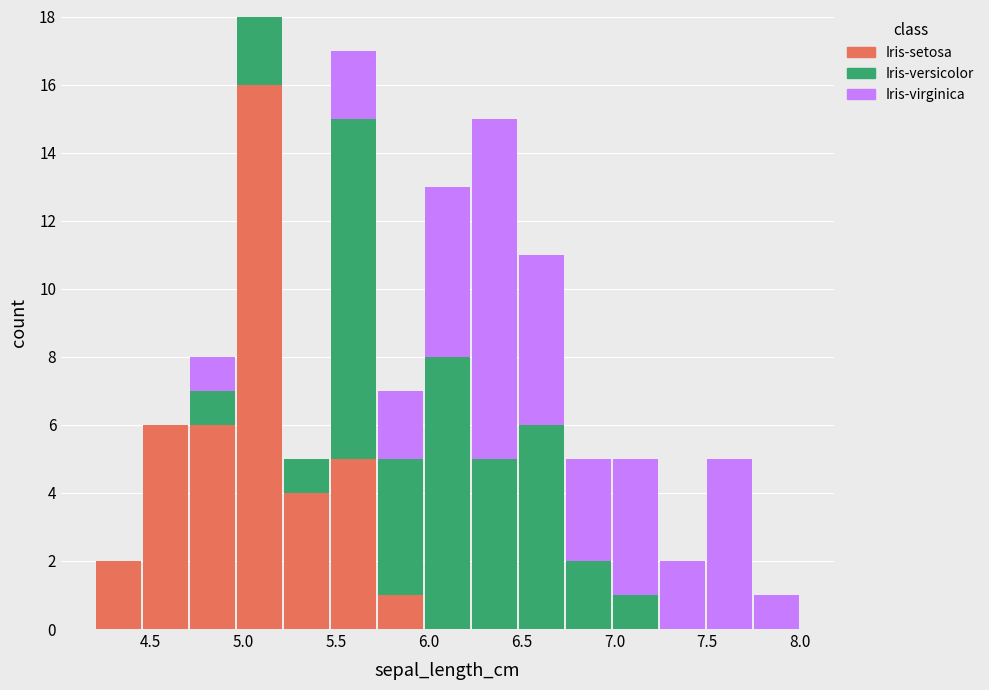

What is the total height of the stacked bar covering 7.50 to 7.75 on the x-axis? Neither the bar edges nor the heights are printed on the chart, so give them approximately, as read against the axes.

5